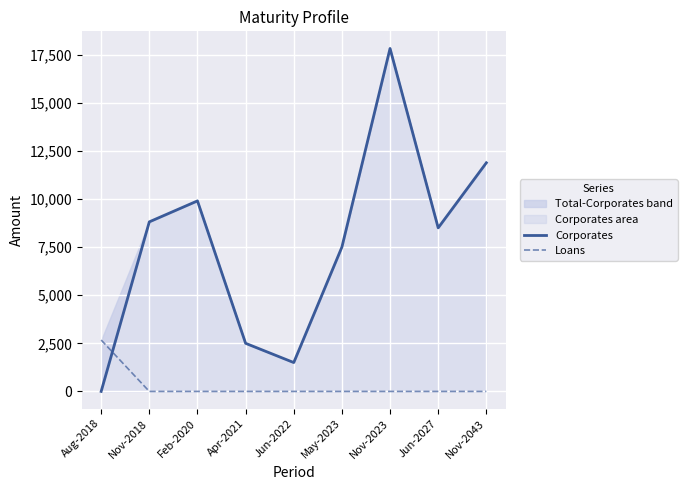

List the series in order of their peak value, highest first.

Corporates, Loans